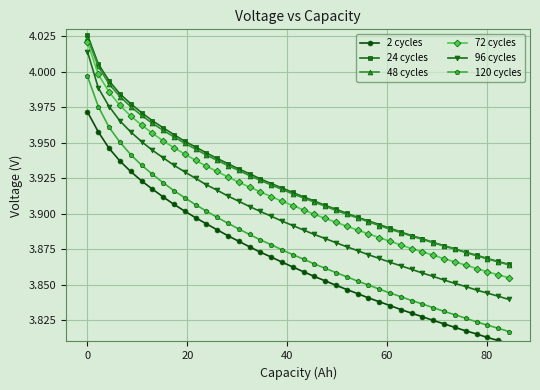

True or false: 72 cycles and 24 cycles cross at least once.

False